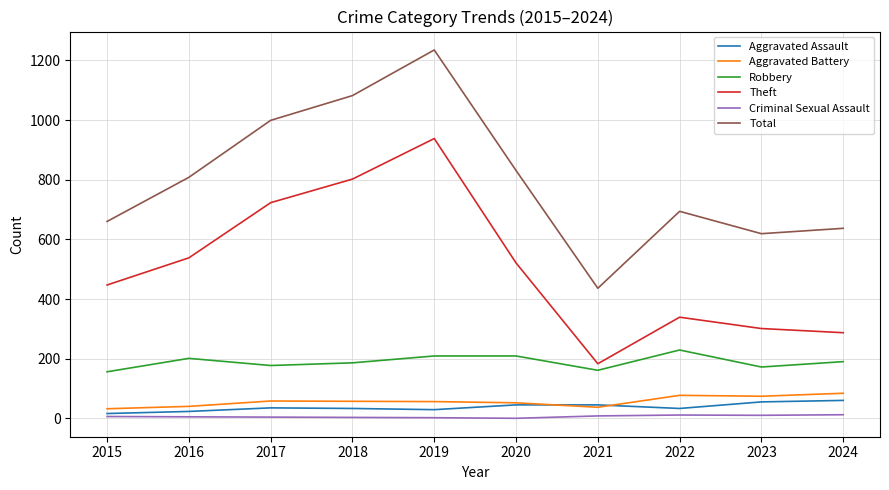

True or false: Aggravated Assault and Theft intersect in this chart.

False